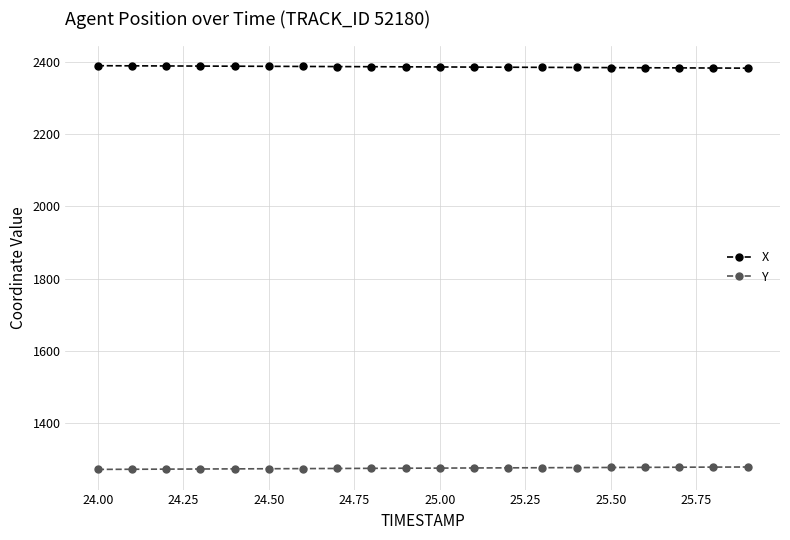

What is the value of the X point at the 14th from the left?

2384.9